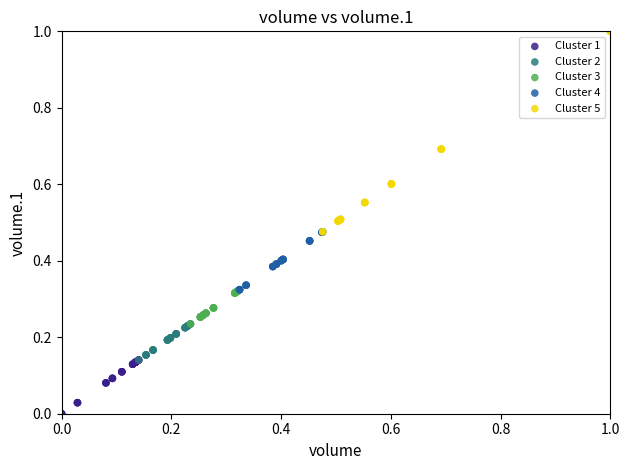

Which series contains the highest Y value?

Cluster 5